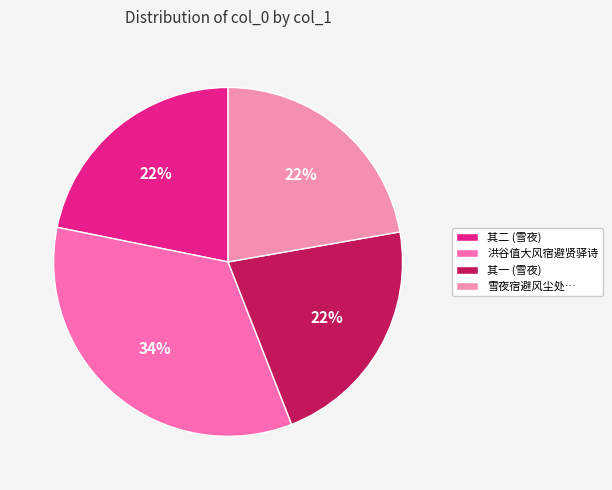

Rank the categories by value from highest to lowest.

洪谷值大风宿避贤驿诗, 雪夜宿避风尘处梦夫人陈氏意极悲酸檃括其语为二绝句时万历乙未仲冬十六日也, 雪夜宿避风尘处梦夫人陈氏意极悲酸檃括其语为二绝句时万历乙未仲冬十六日也 其二, 雪夜宿避风尘处梦夫人陈氏意极悲酸檃括其语为二绝句时万历乙未仲冬十六日也 其一